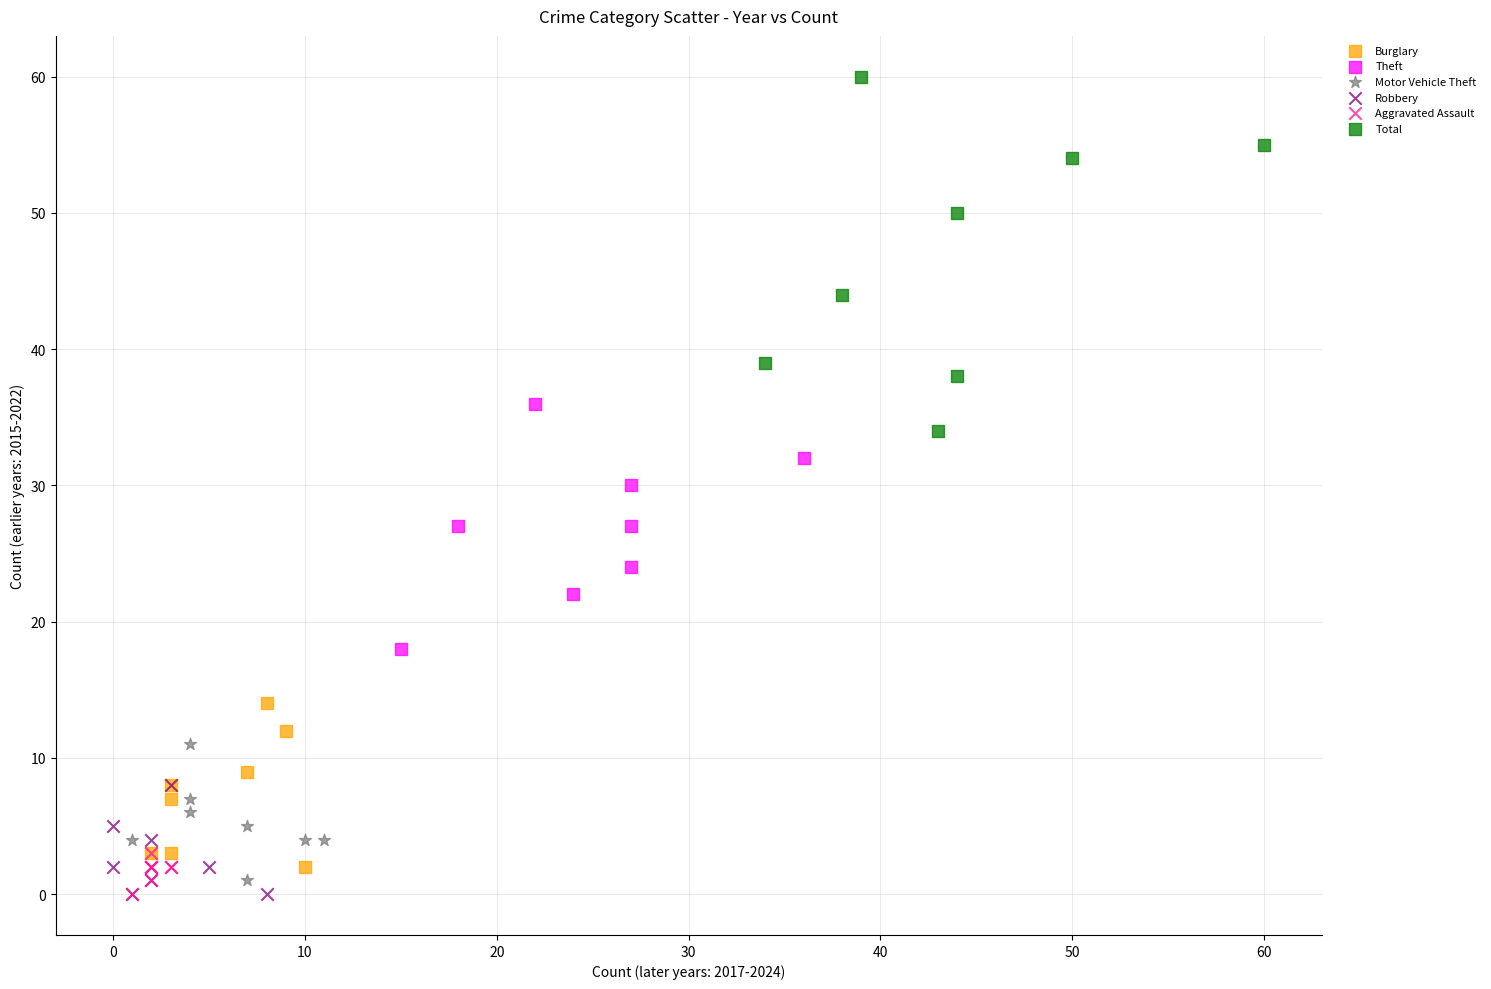

Which series reaches the maximum Y coordinate?

Total